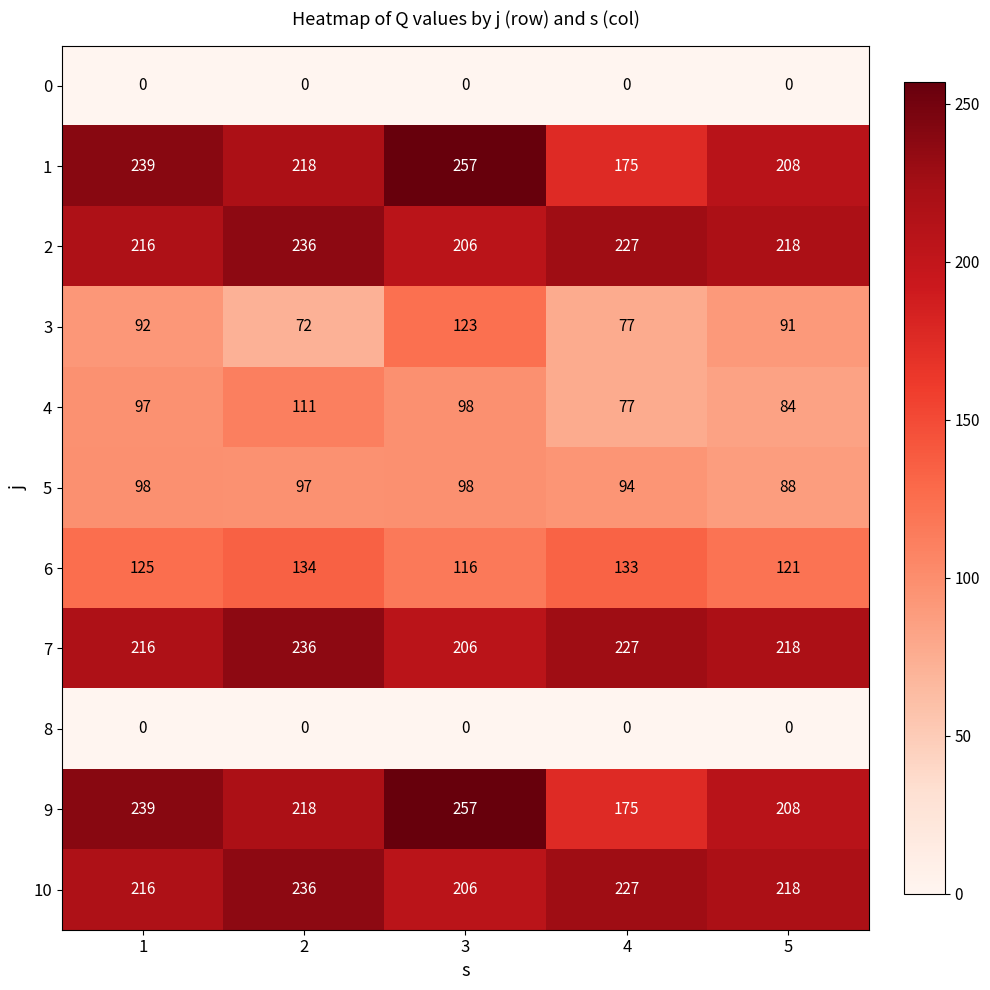

Between 2 and 5, which series saw the biggest shift?

4